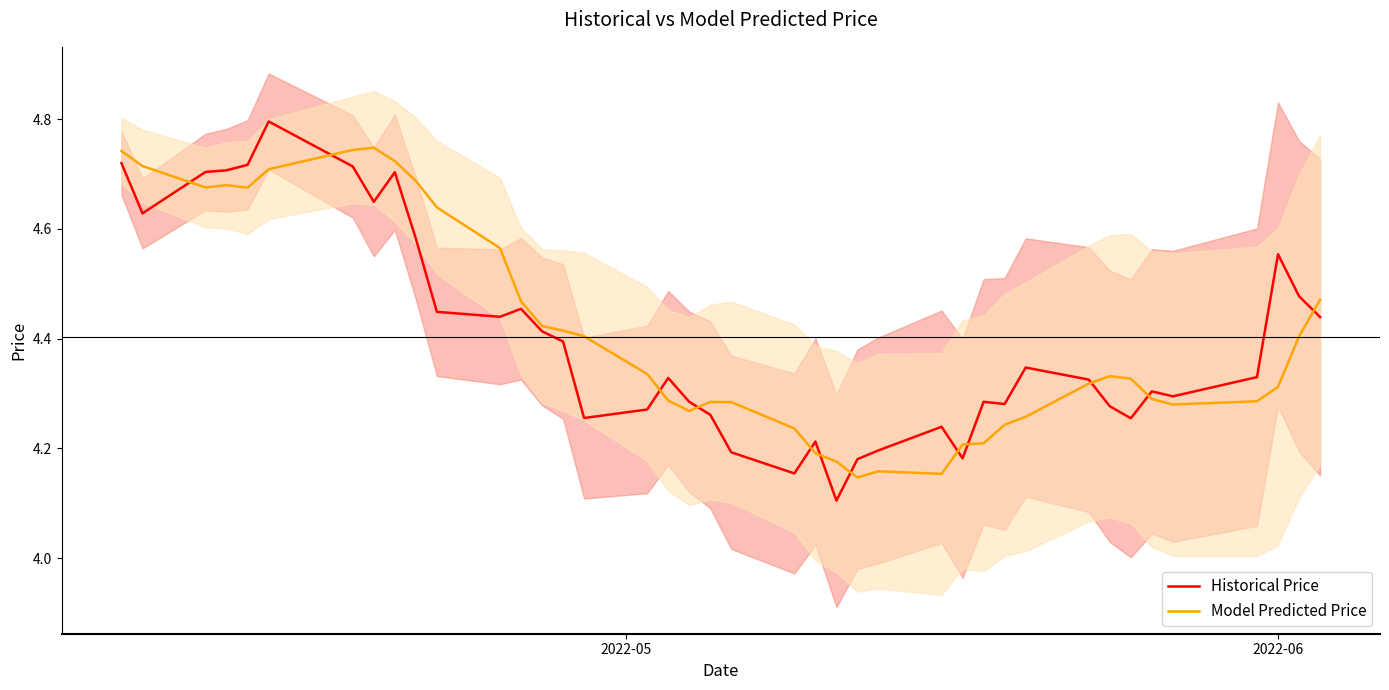

What is the maximum value for Historical Price?

4.8